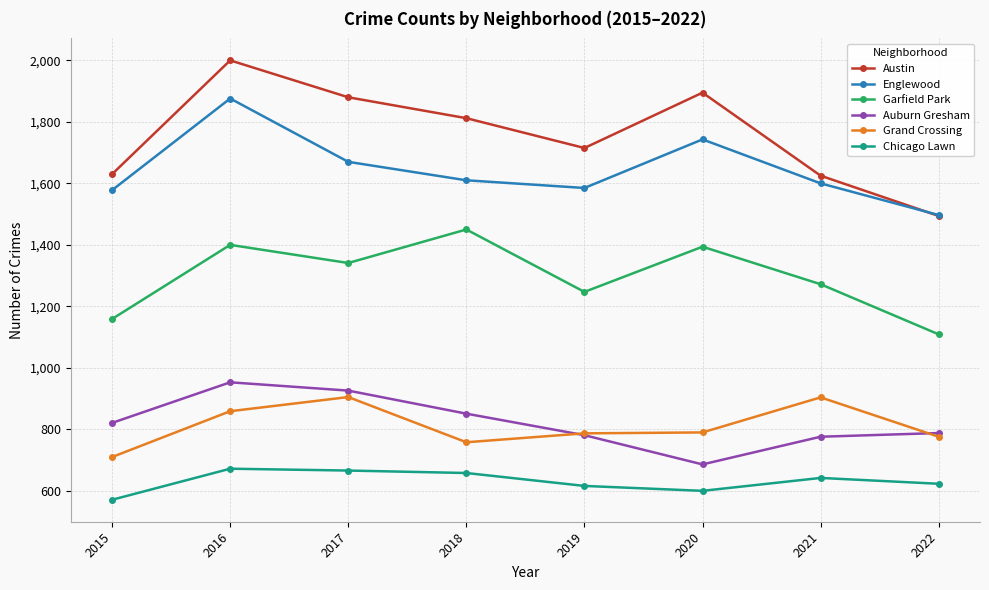

Which category has the lowest value across all series?

2015